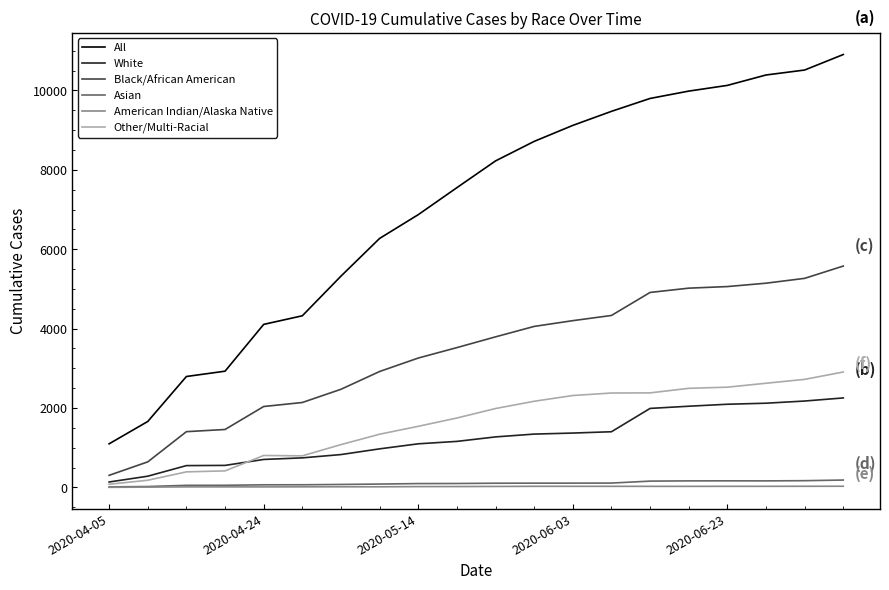

Which series has the largest total across all categories?

All